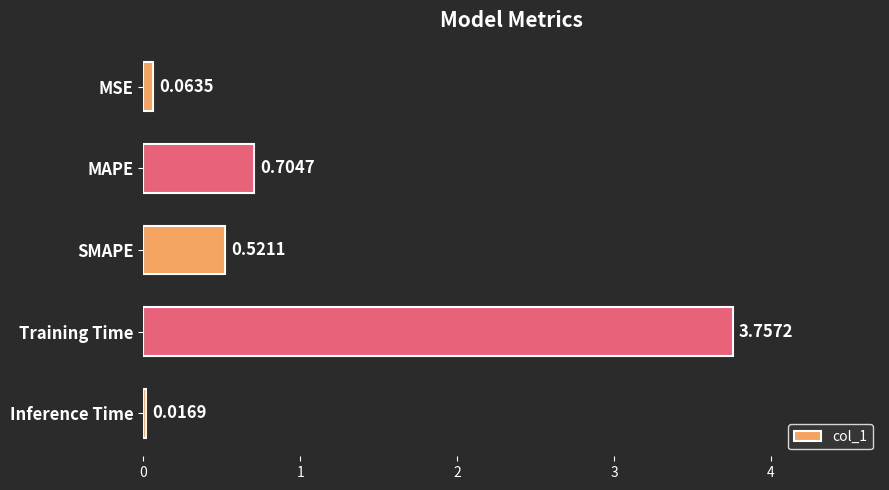

What is the label of the 3rd bar from the top?

SMAPE